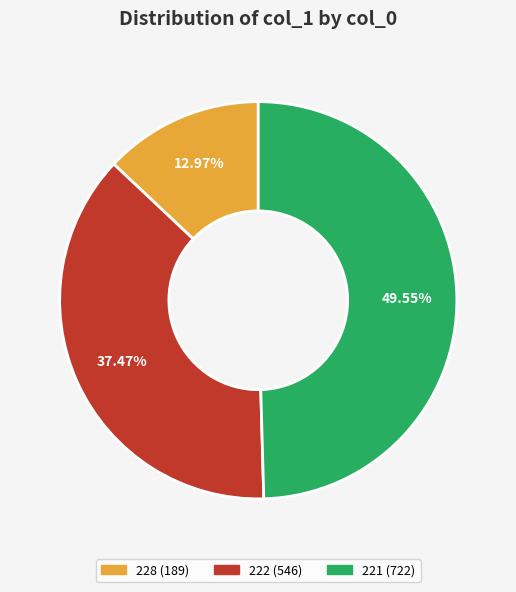

Is there a majority slice in this chart?

No